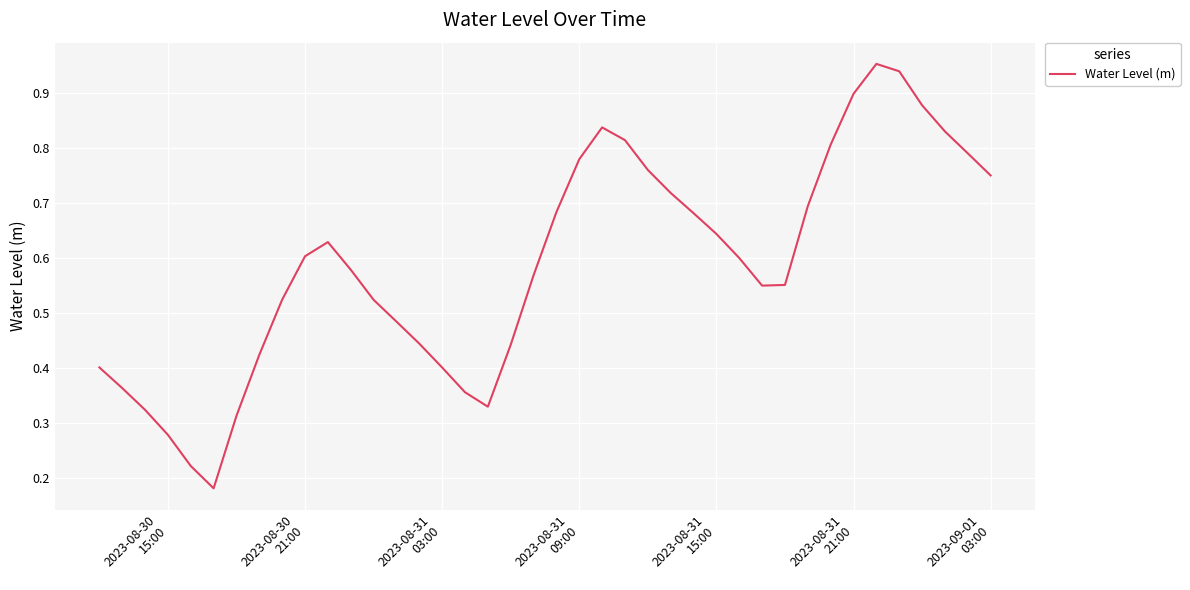

Does the chart display data point markers on the line(s)?

No